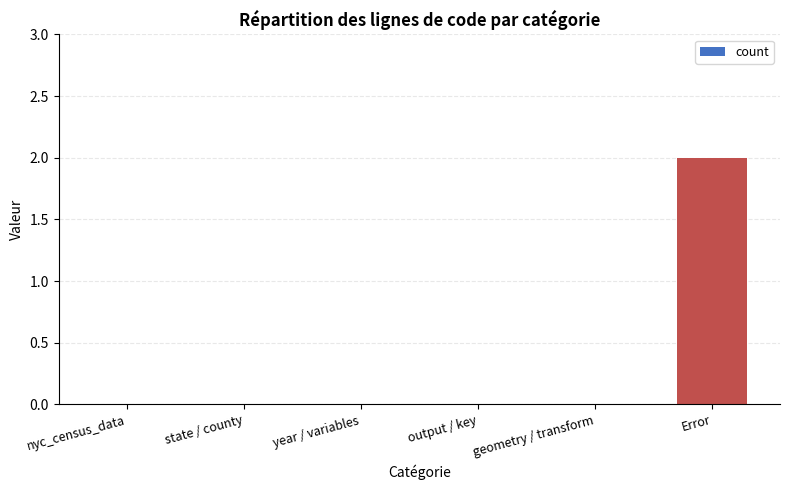

True or false: the data shows -1 at nyc_census_data.

False